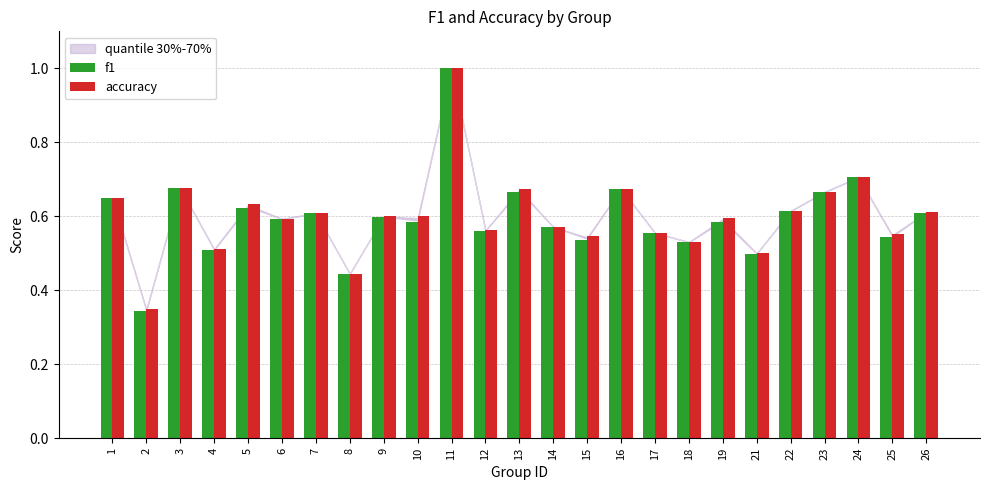

What is the sum of all f1 values?

14.9